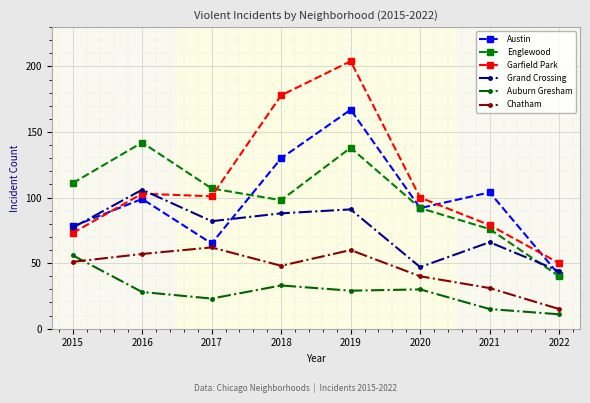

Rank the series at 2016 from lowest to highest value.

Auburn Gresham, Chatham, Austin, Garfield Park, Grand Crossing, Englewood